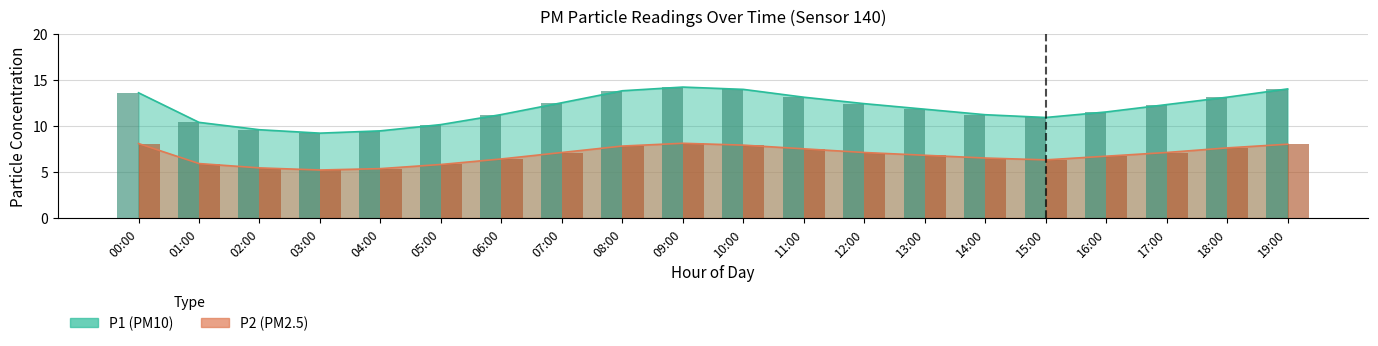

True or false: P2 has a value of 7.6 at 18:00.

True